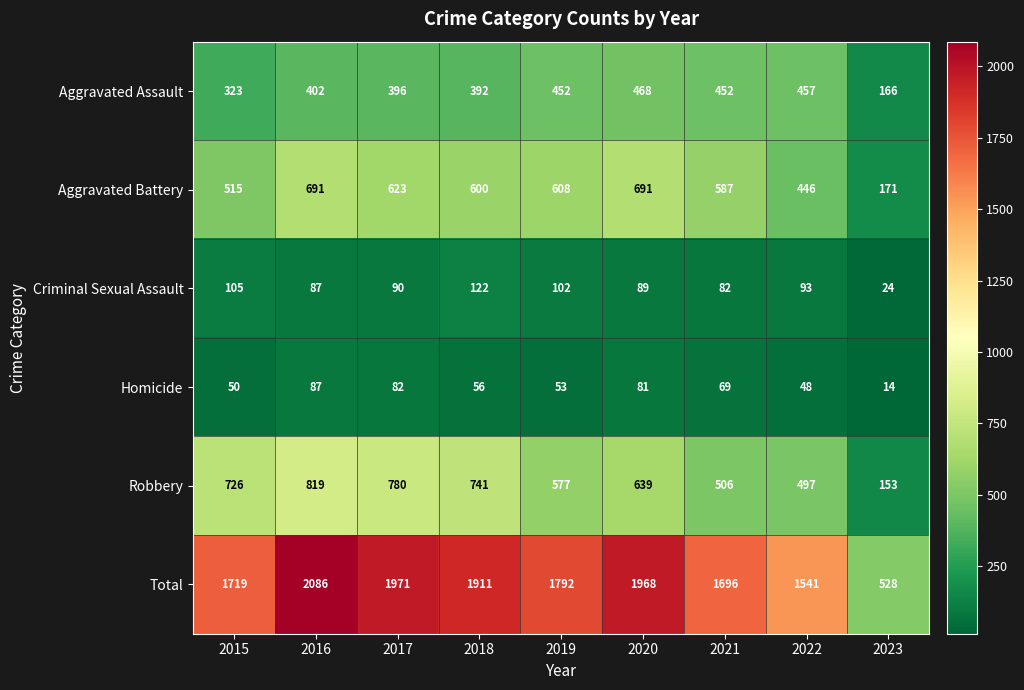

What is the sum of the Robbery values at 2019 and 2017?

1357